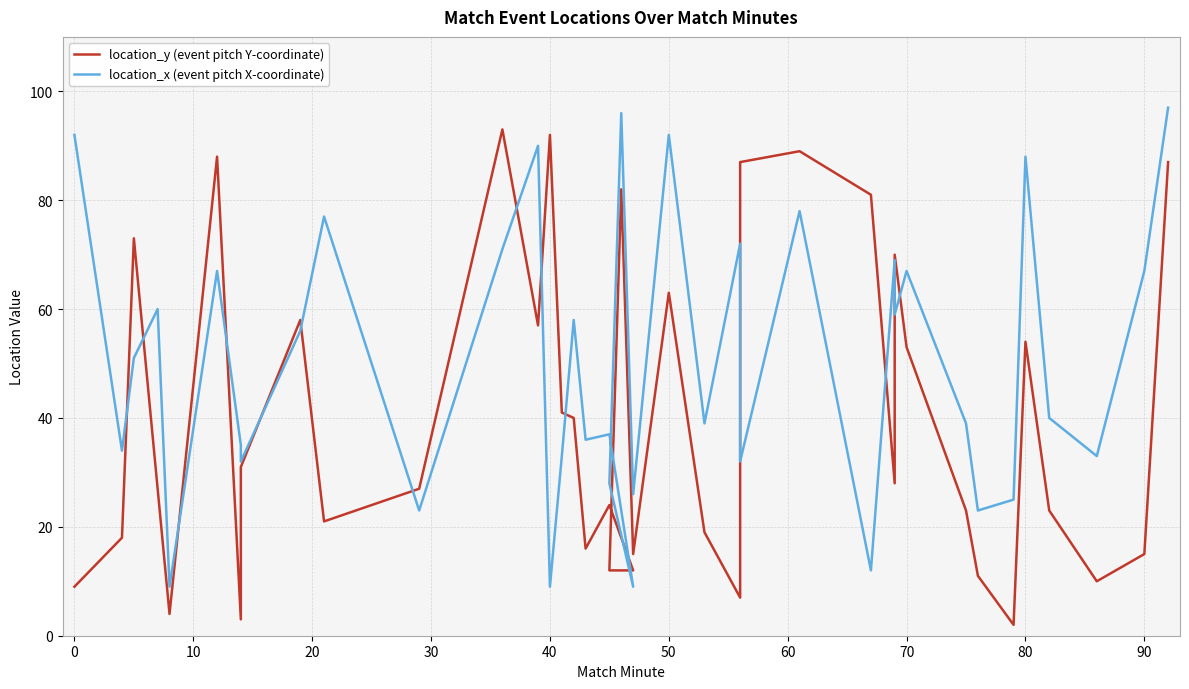

What is the smallest value displayed?

2